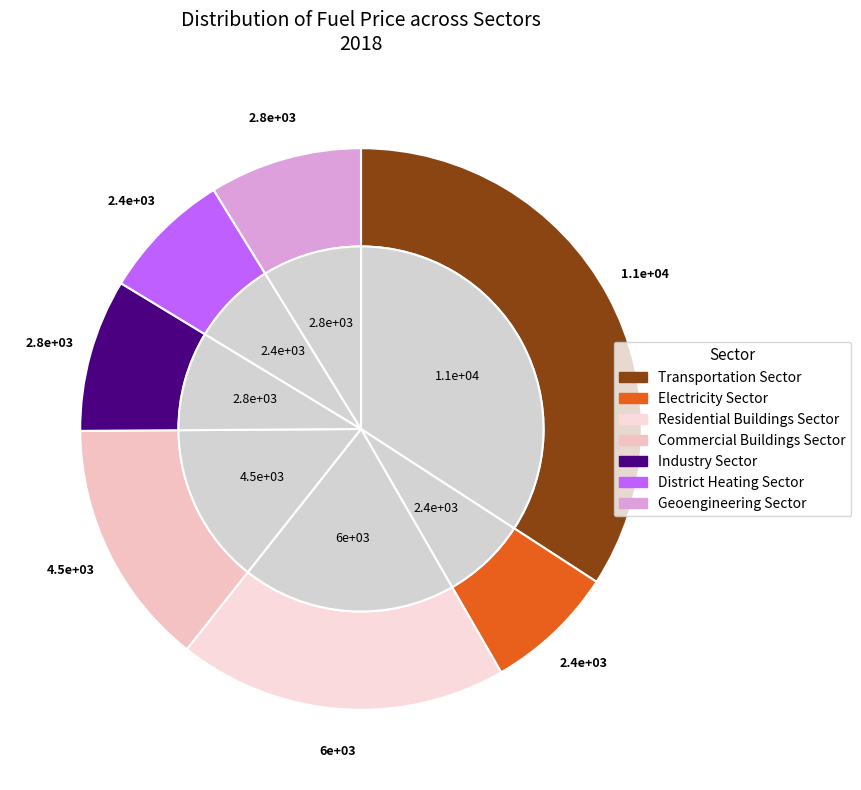

To the nearest percent, what is the difference between the Geoengineering Sector and Residential Buildings Sector slice percentages?

10%